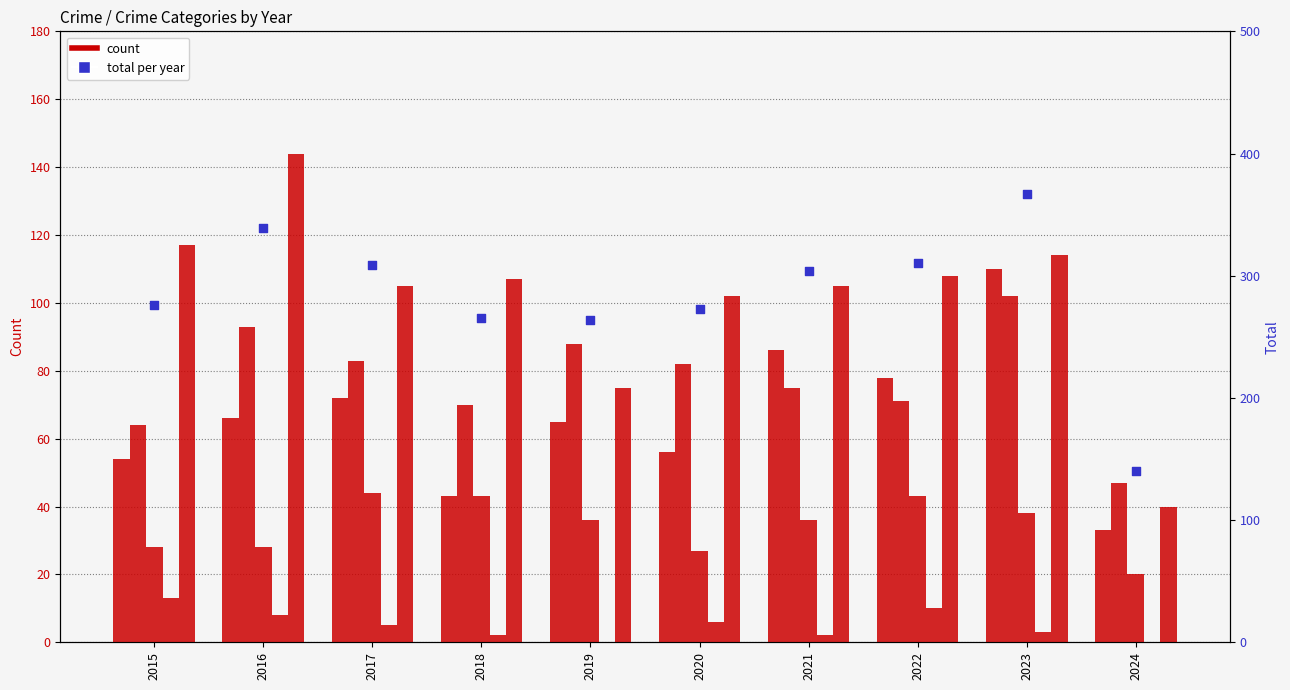

Which series has the largest total across all categories?

Total